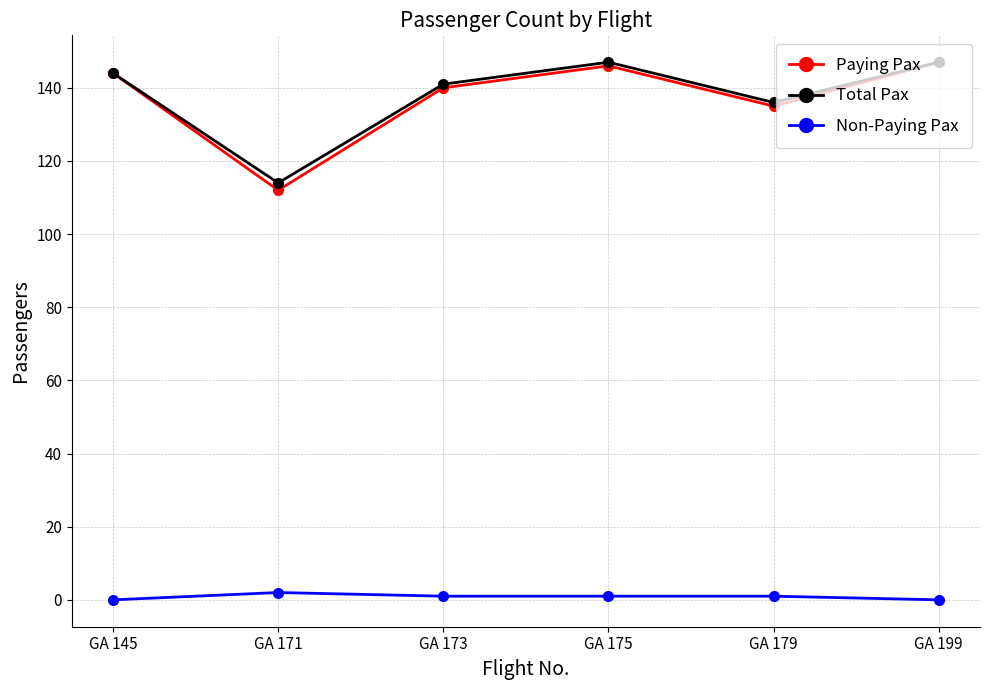

Between GA 171 and GA 179, which series saw the biggest shift?

Paying Pax